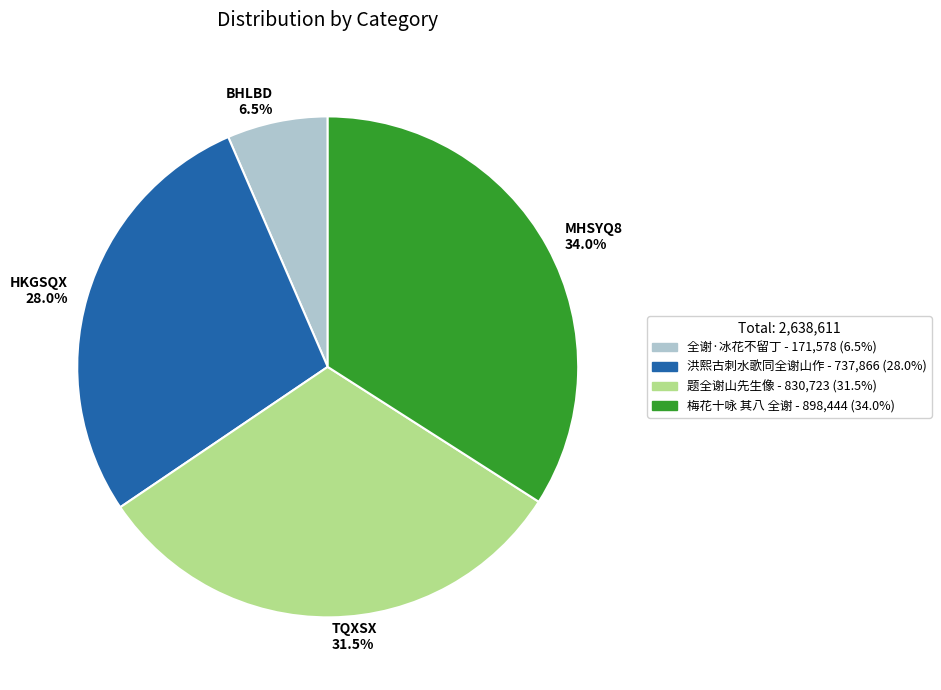

How many slices are in this pie chart?

4